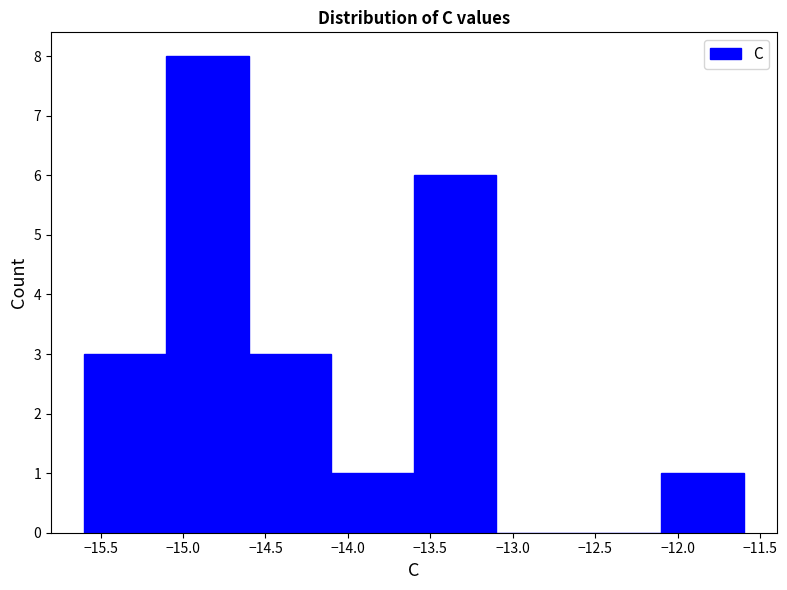

Reading left to right, transcribe this chart: for each bar, give the range it covers on the x-axis and its height. The values are not printed on the chart, so give them approximately, as read against the axis.

-15.6 to -15.1: 3
-15.1 to -14.6: 8
-14.6 to -14.1: 3
-14.1 to -13.6: 1
-13.6 to -13.1: 6
-13.1 to -12.6: 0
-12.6 to -12.1: 0
-12.1 to -11.6: 1